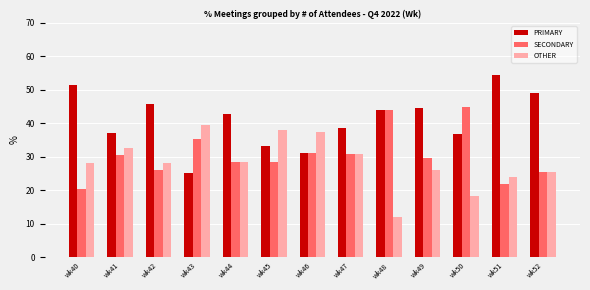

At which label does PRIMARY first exceed 42?

wk40